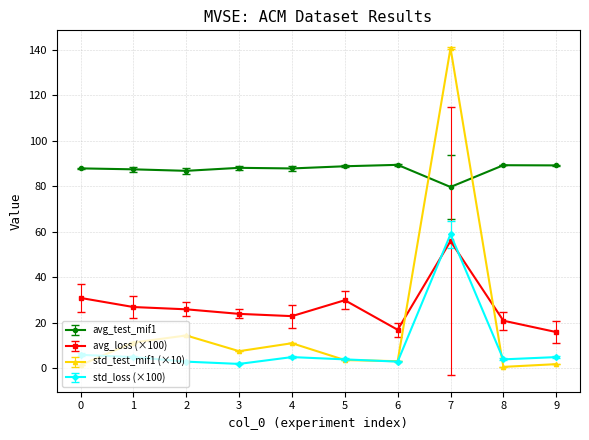

Which series has the largest total across all categories?

avg_test_mif1